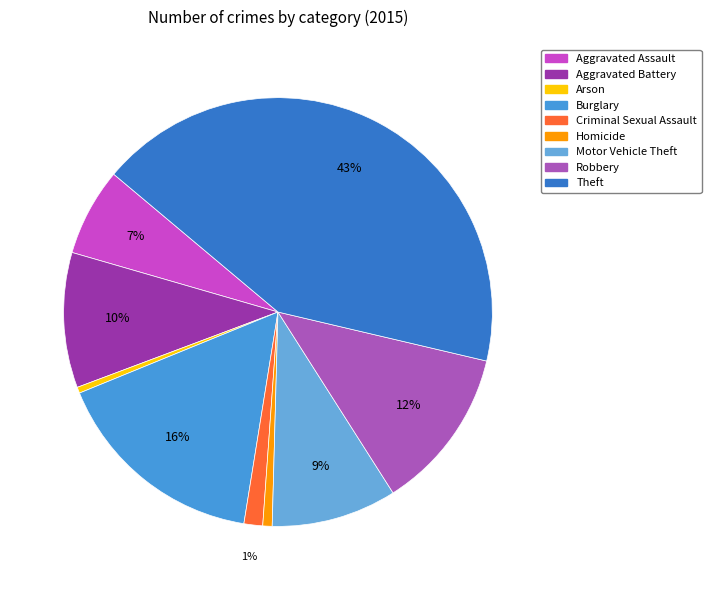

What is the ratio of the value at Theft to the value at Motor Vehicle Theft?

4.5